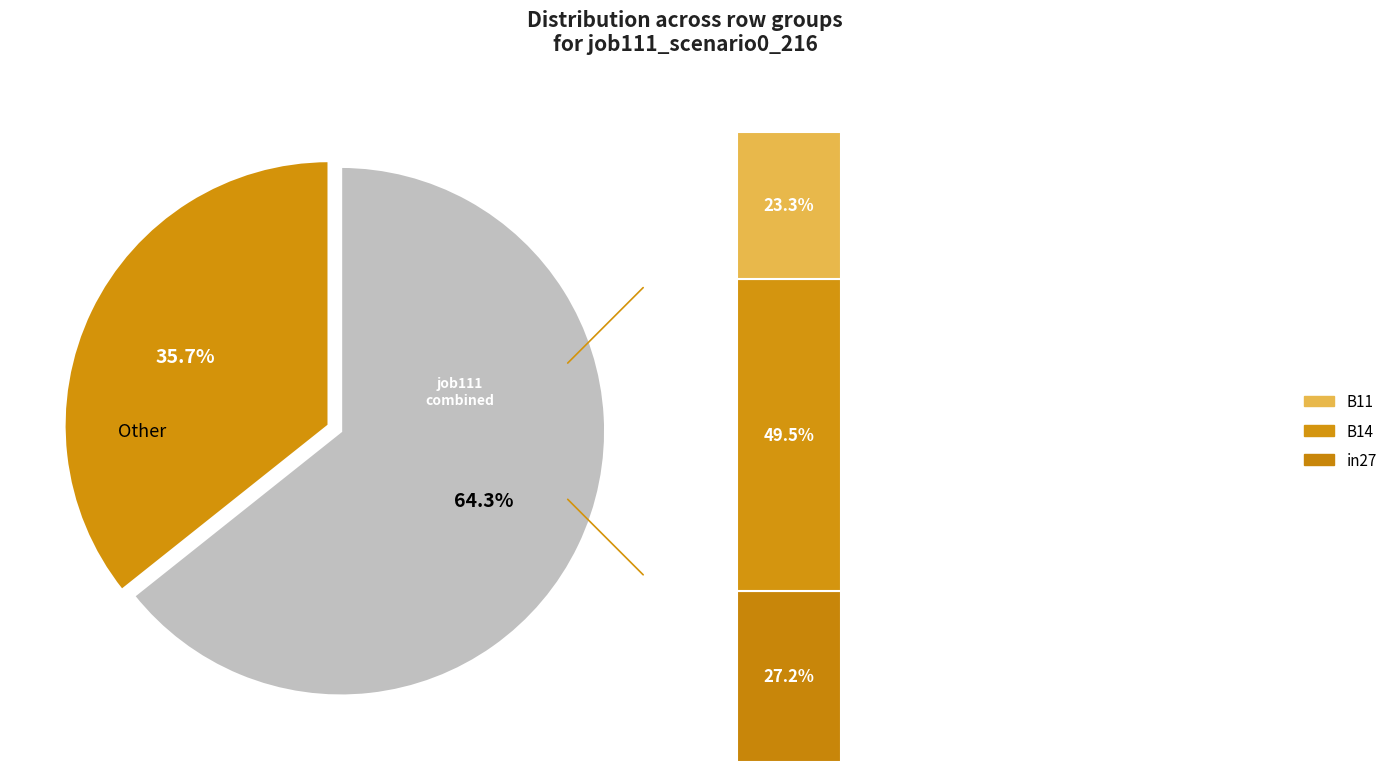

To the nearest percent, what is the combined percentage of B11 and in27?

50%